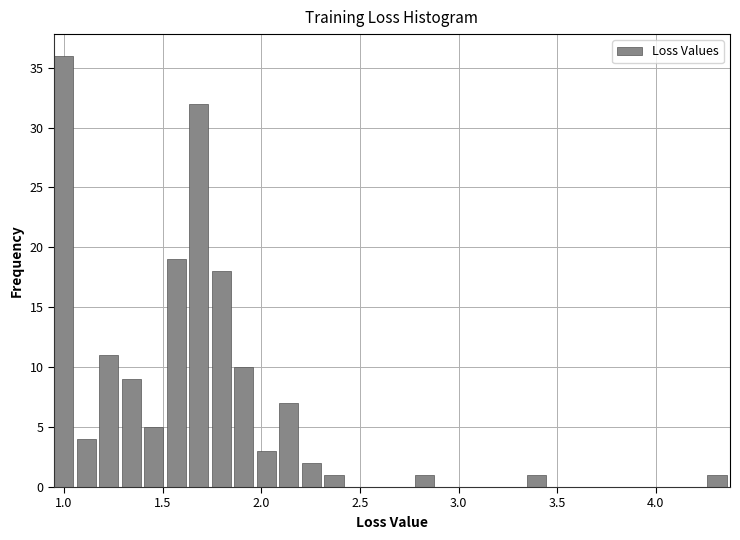

Read against the x-axis, roughly where is the centre of the tallest bar?

1.00